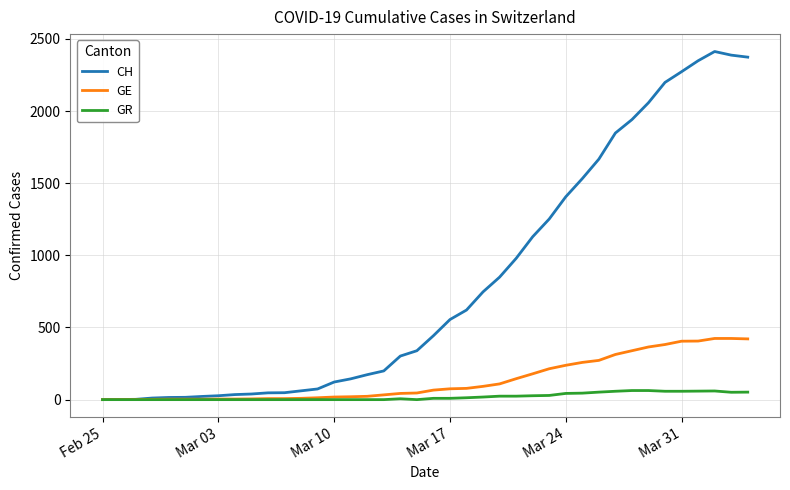

Rank the series by their maximum value, from highest to lowest.

CH, GE, GR